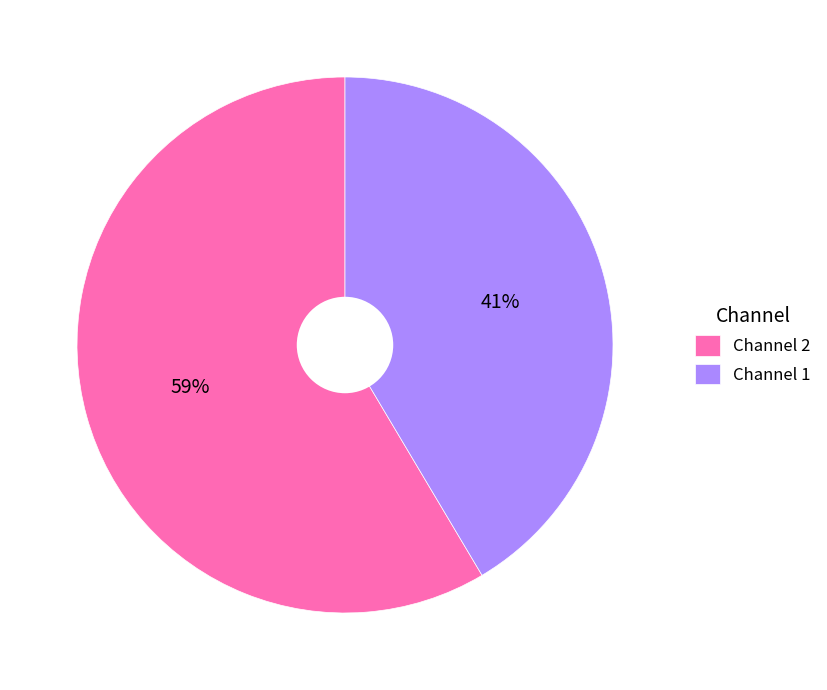

To the nearest percent, what portion does Channel 1 represent?

41%